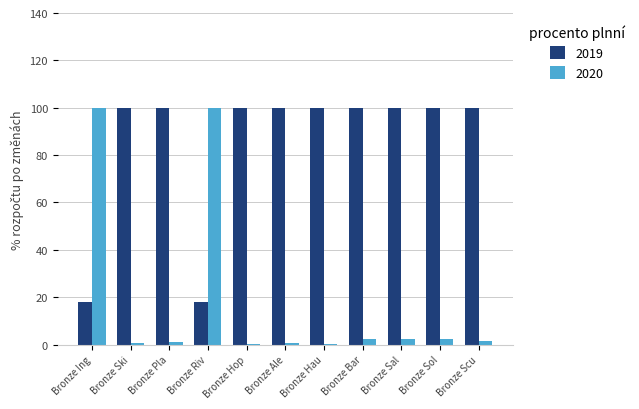

Which series has the largest total across all categories?

2019